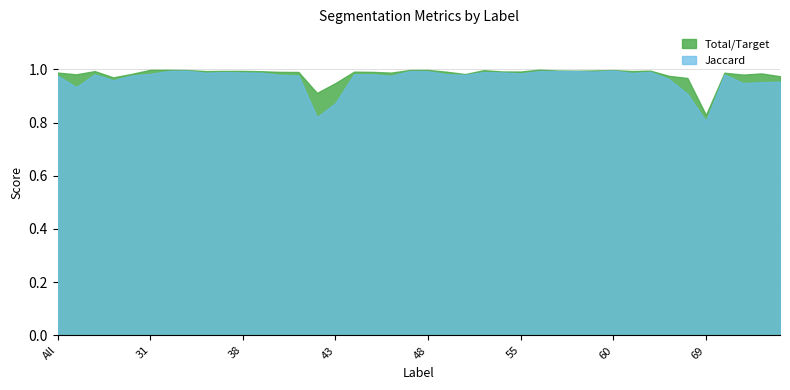

What is the sum of all Total/Target values?

39.3